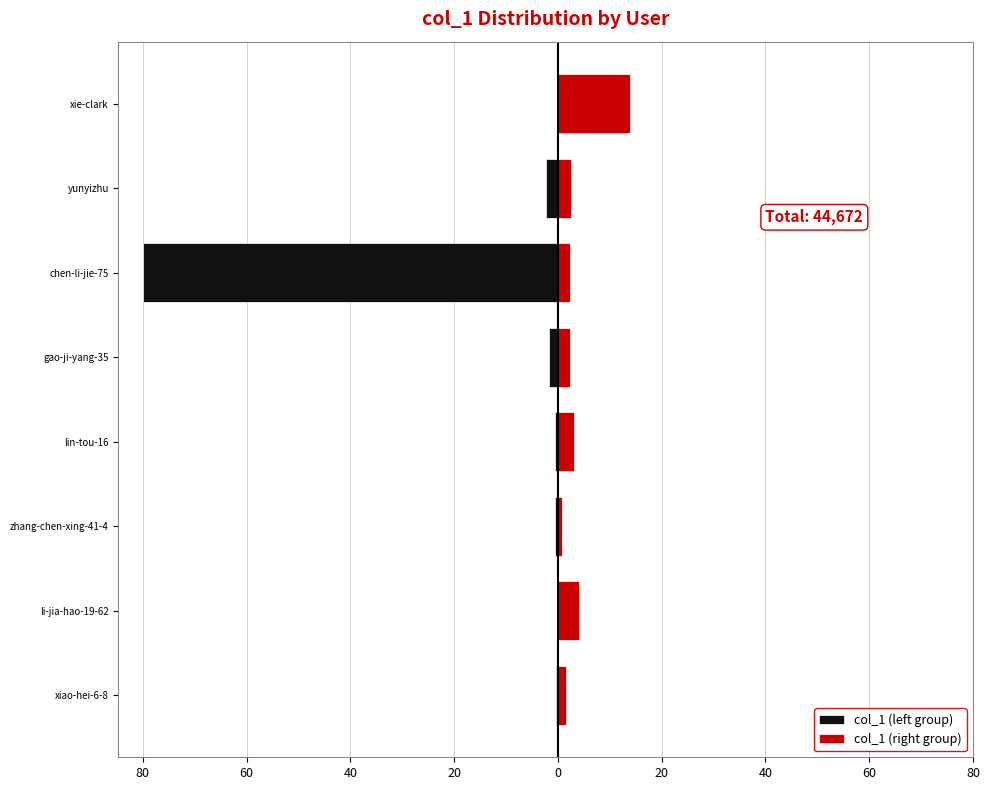

How many bars are there in each group?

2